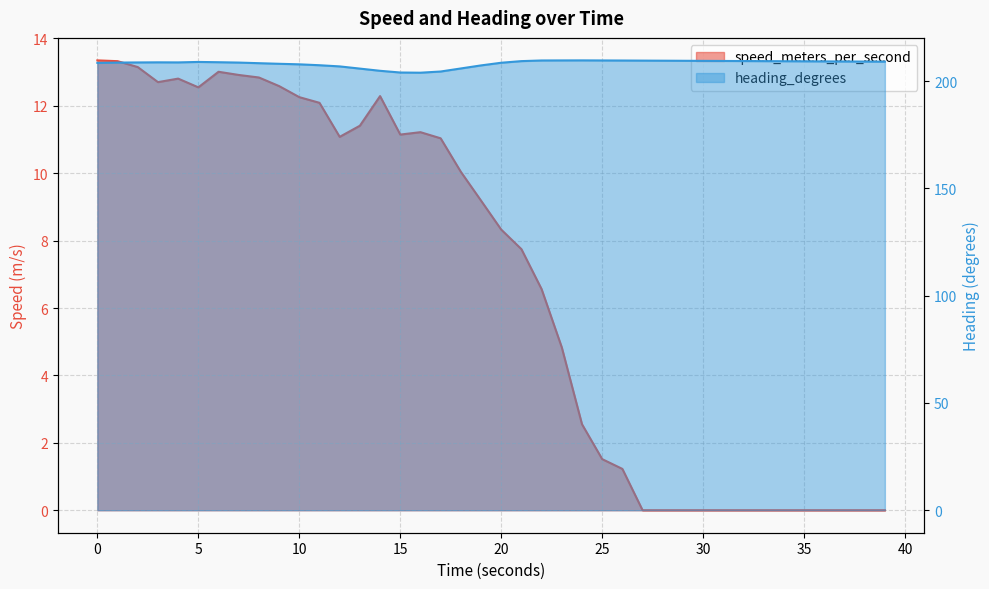

Reading left to right, list all the values displayed in this chart.

speed_meters_per_second: 13.3	13.3	13.1	12.7	12.8	12.5	13.0	12.9	12.8	12.6	12.3	12.1	11.1	11.4	12.3	11.1	11.2	11.0	10.0	9.2	8.3	7.7	6.6	4.8	2.6	1.5	1.2	0.0	0.0	0.0	0.0	0.0	0.0	0.0	0.0	0.0	0.0	0.0	0.0	0.0
heading_degrees: 208.5	208.7	208.7	208.8	208.8	209.0	208.8	208.7	208.4	208.1	207.9	207.4	206.9	205.9	204.8	204.0	204.0	204.5	205.9	207.4	208.6	209.4	209.7	209.7	209.7	209.7	209.6	209.6	209.6	209.5	209.5	209.4	209.4	209.3	209.3	209.3	209.2	209.2	209.1	209.1